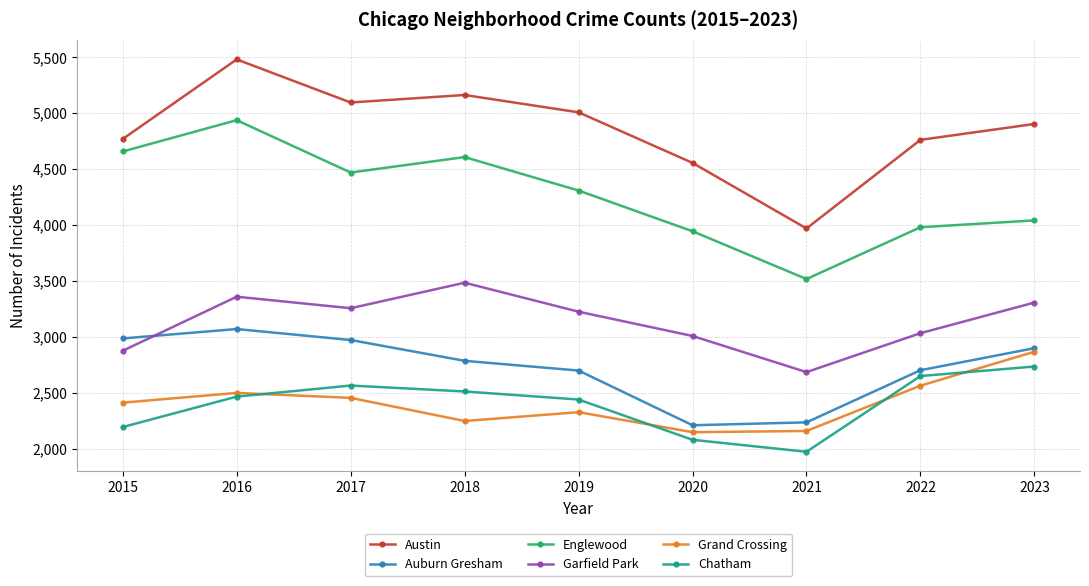

The value of Auburn Gresham at 2021 is 2237. True or false?

True